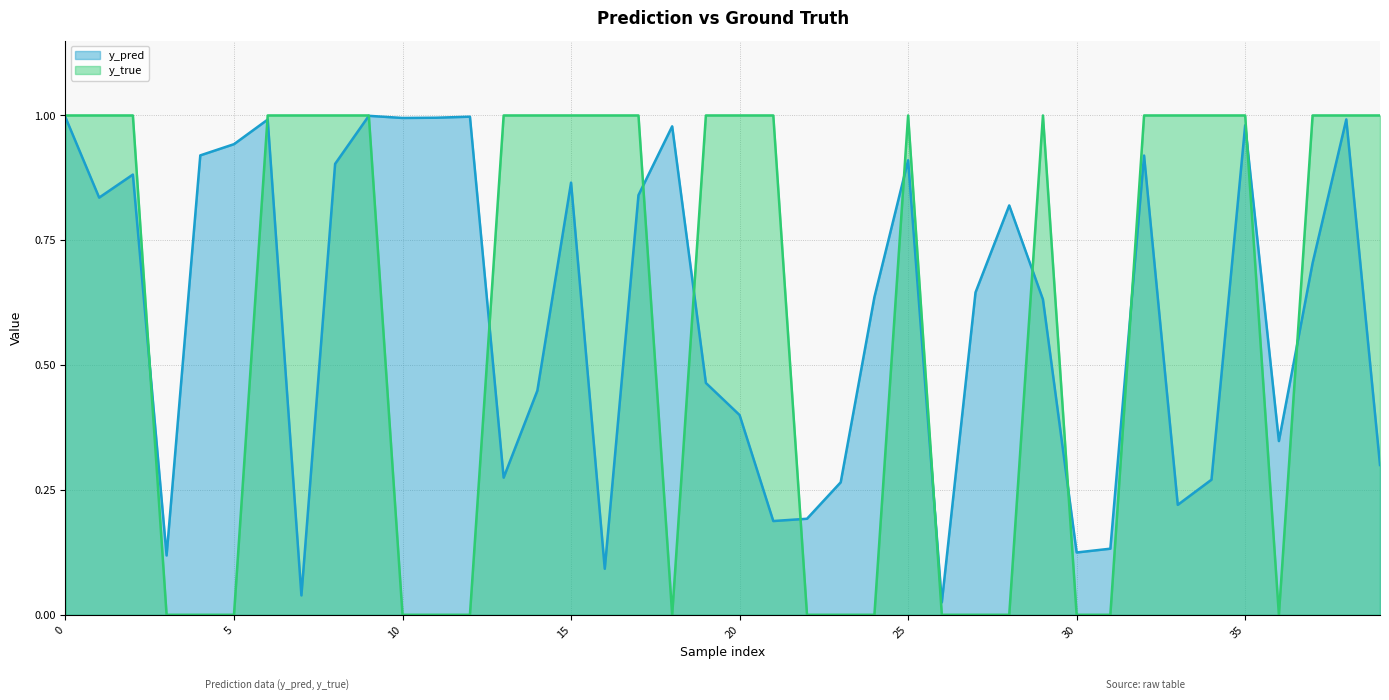

What are all the series names shown in the legend?

y_pred, y_true